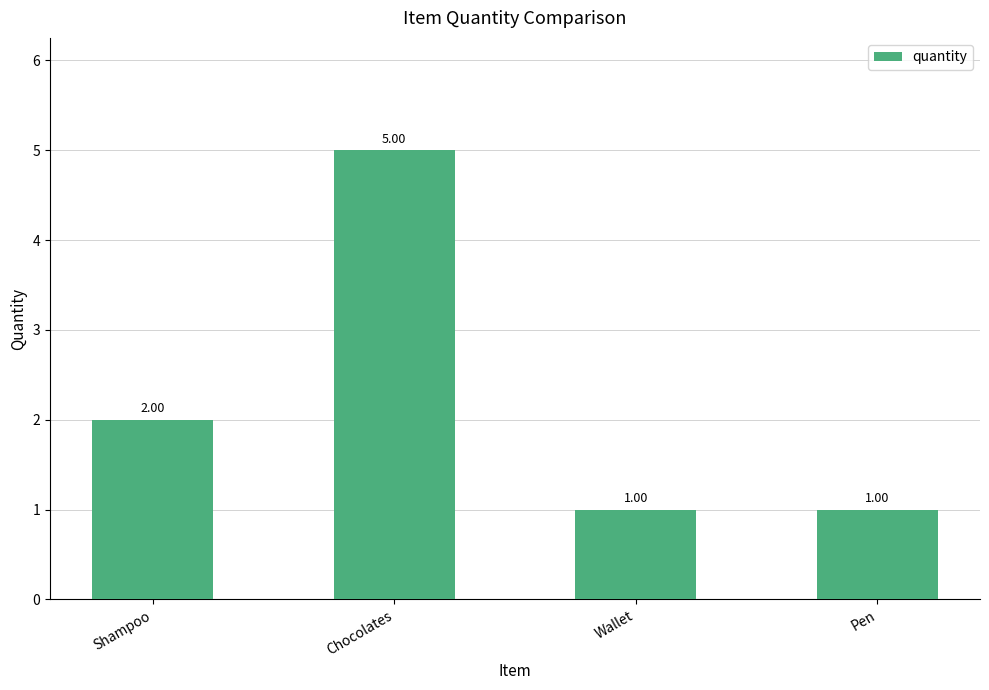

Are the bars horizontal?

No